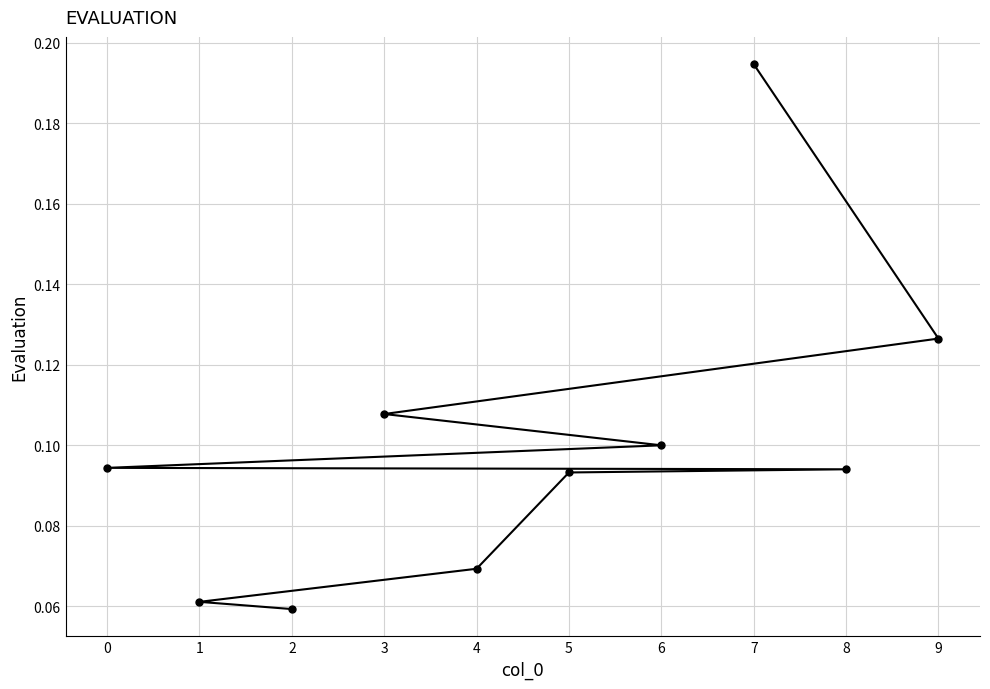

Reading left to right, extract all data points from this chart.

7=0.2	9=0.1	3=0.1	6=0.1	0=0.1	8=0.1	5=0.1	4=0.1	1=0.1	2=0.1